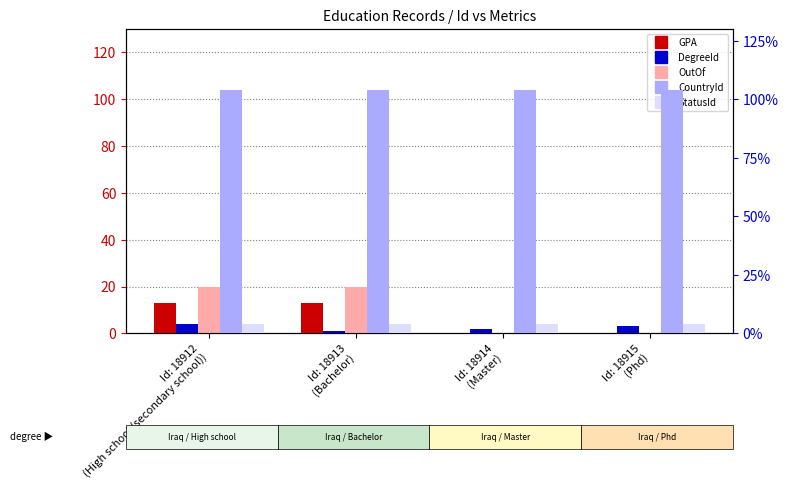

What is the difference between the highest and lowest values at Id: 18914
(Master)?

104